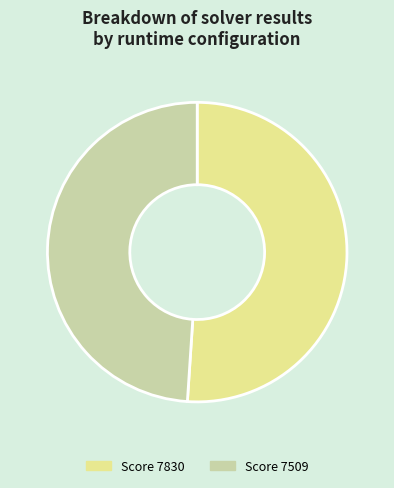

Is there a majority slice in this chart?

Yes